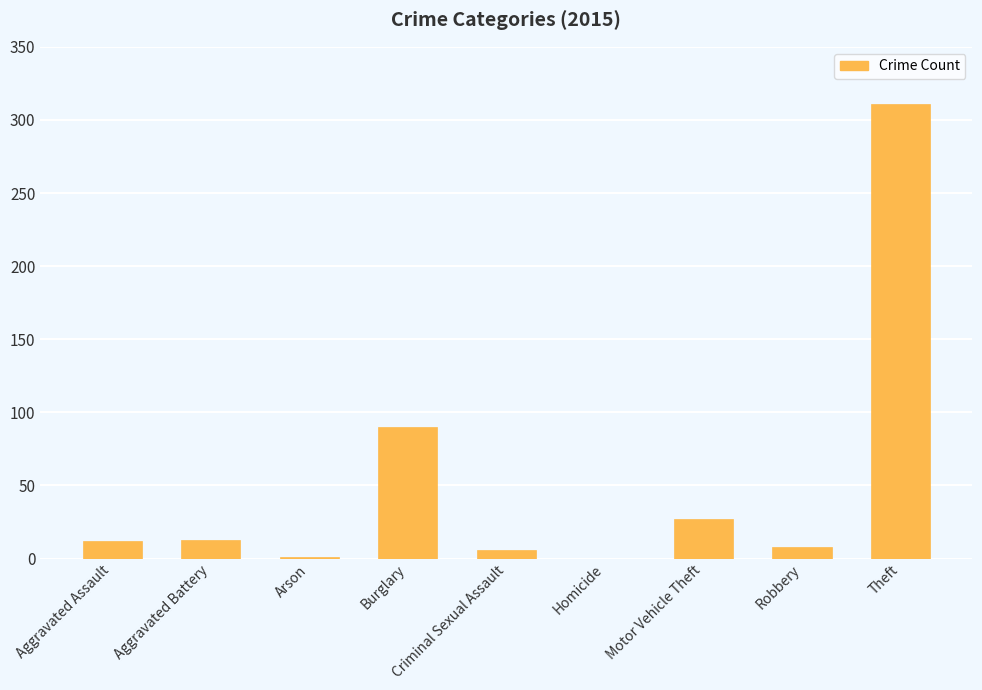

What is the maximum value shown in the chart?

311